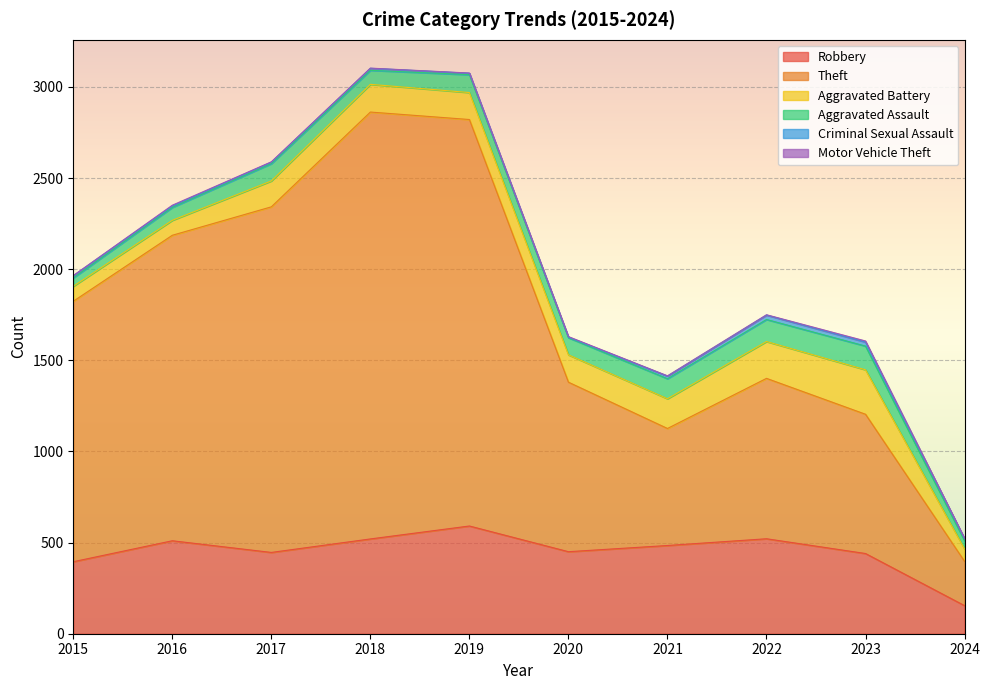

What is the value of the Criminal Sexual Assault point at the 7th from the left?

14